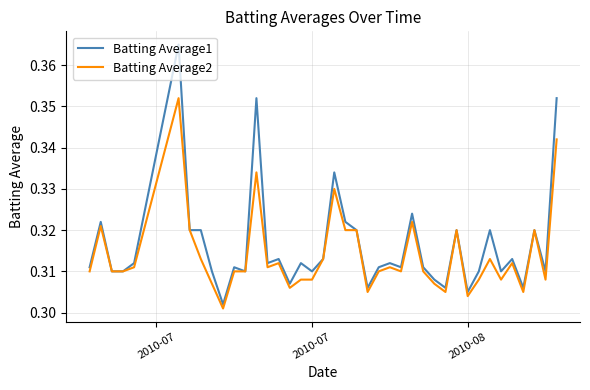

Which series has the widest spread of values?

Batting Average1